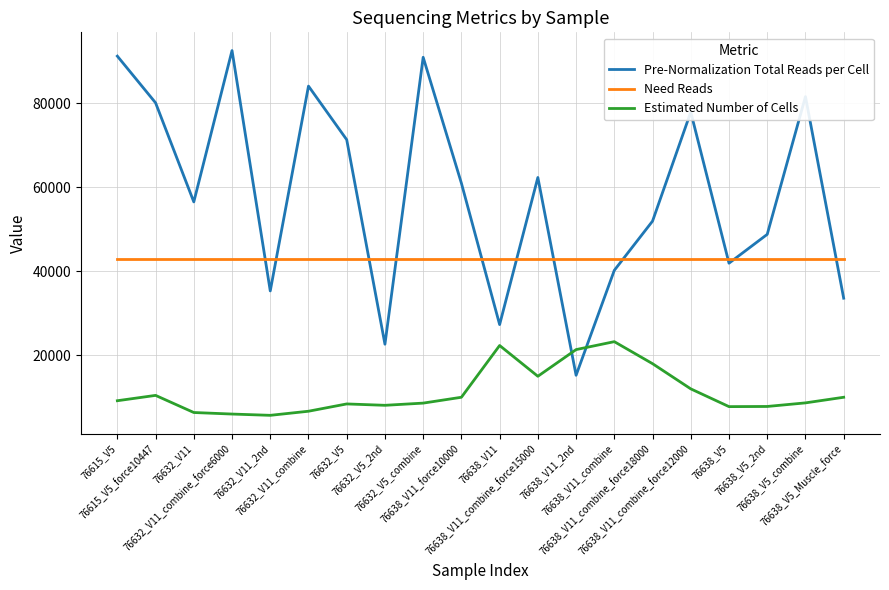

What is the smallest value displayed?

5695